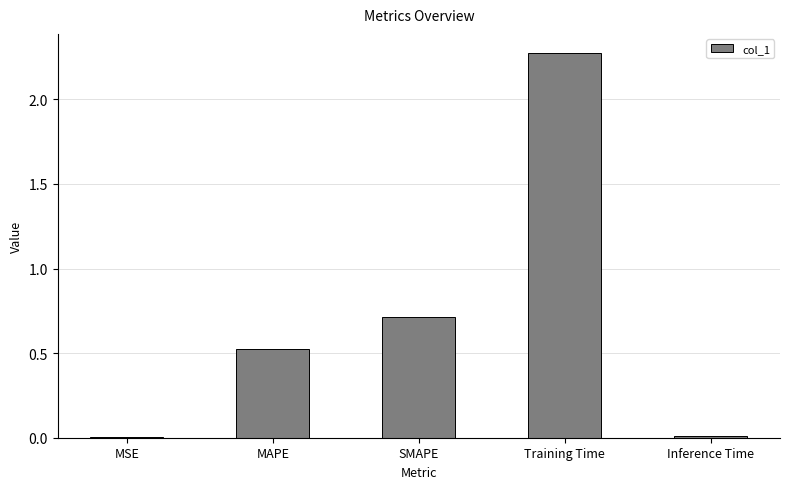

What is the sum of all values?

3.5